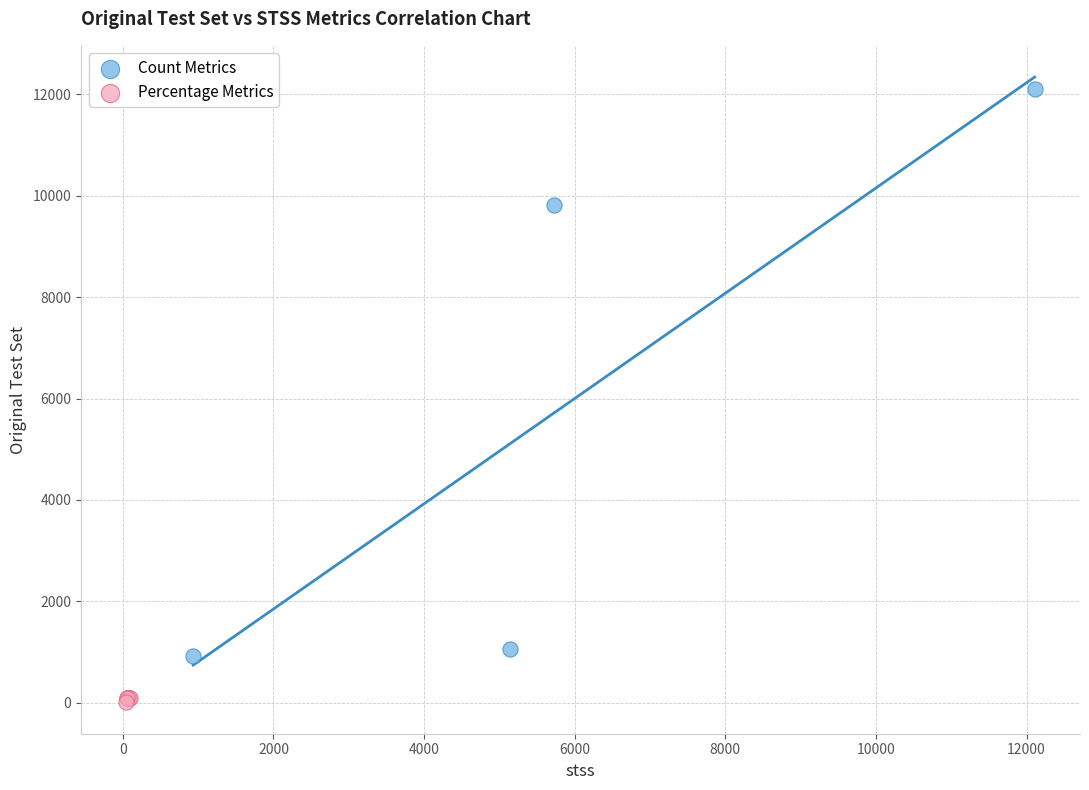

Which series reaches the maximum Y coordinate?

Count Metrics